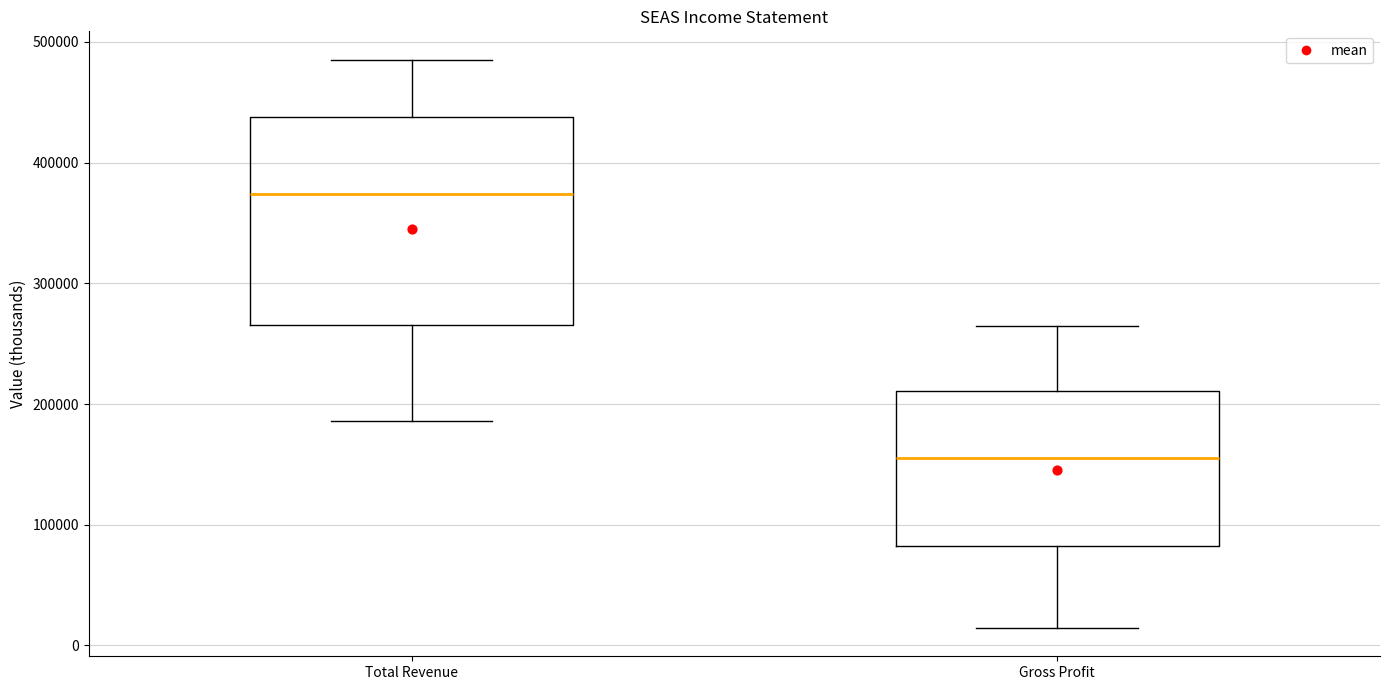

Where does the upper whisker of the box for Total Revenue end on the y-axis? The values are not printed on the chart, so give them approximately, as read against the axis.

490000